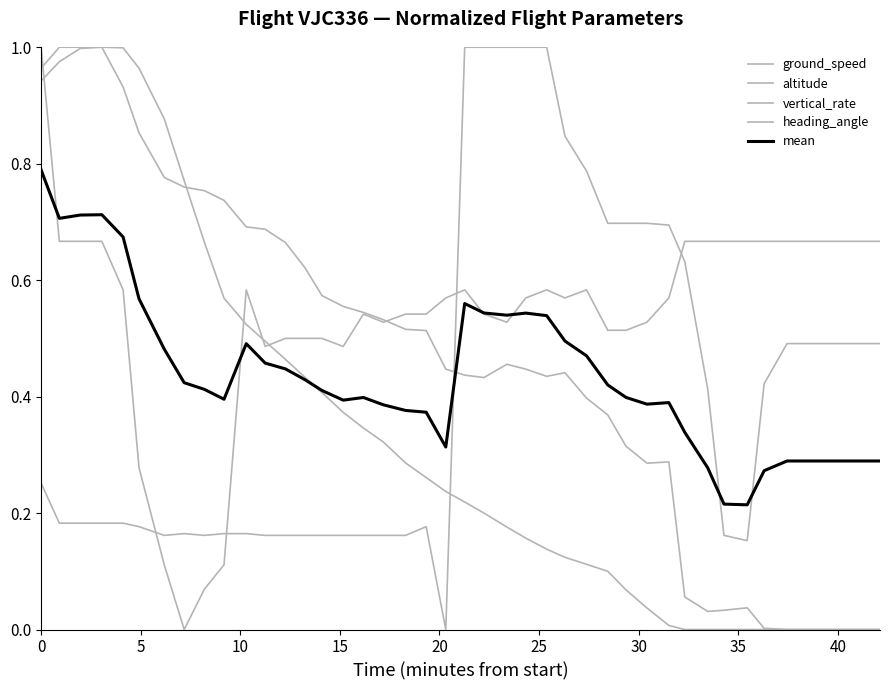

List the series in order of their peak value, lowest first.

mean, ground_speed, altitude, vertical_rate, heading_angle